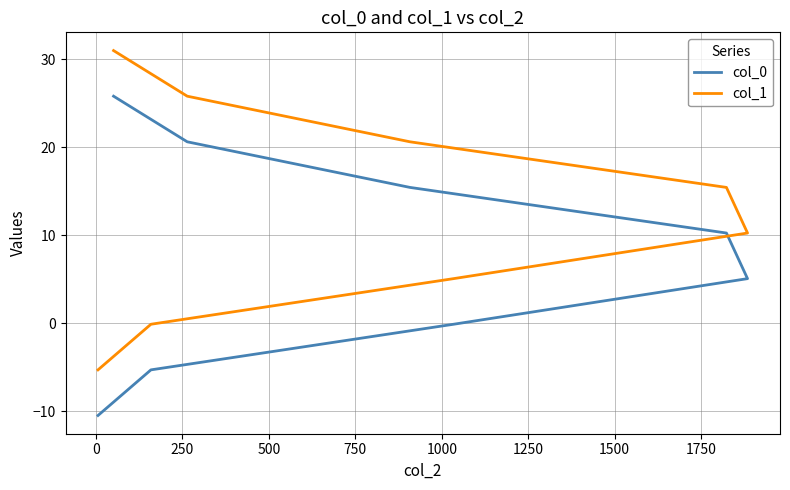

What is the difference between the col_1 values at 1250 and 1000?

5.2